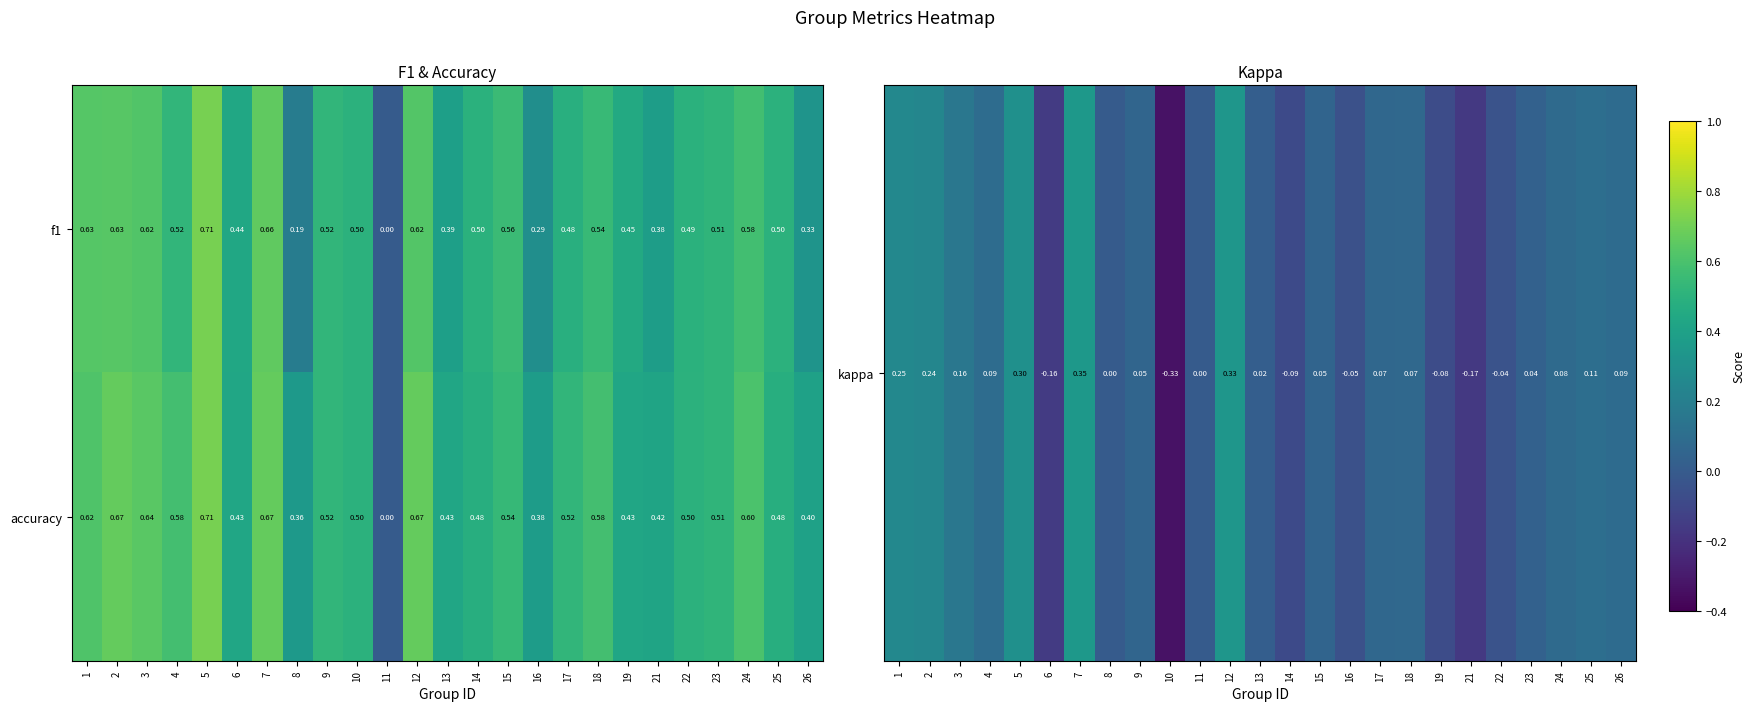

Which series has the largest total across all categories?

accuracy